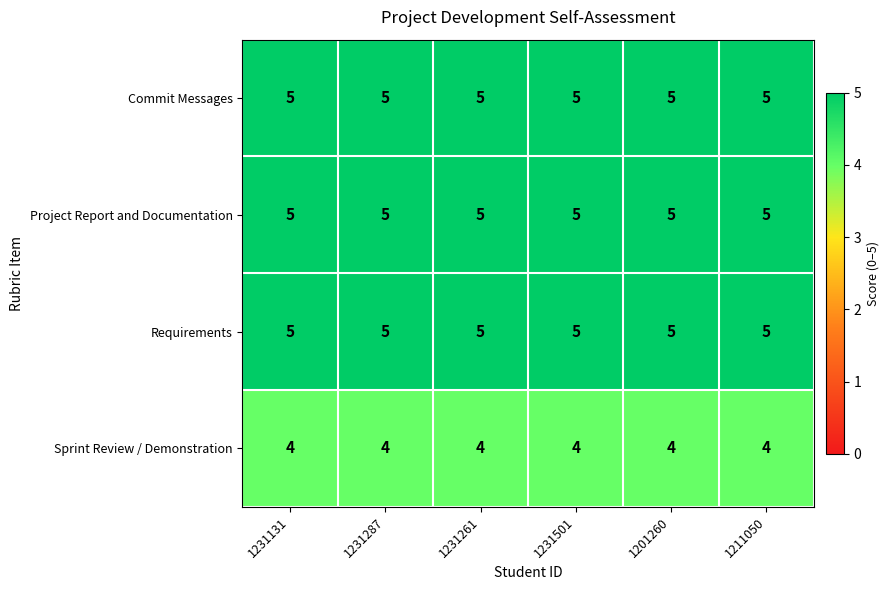

At how many categories does at least one series exceed 4?

6